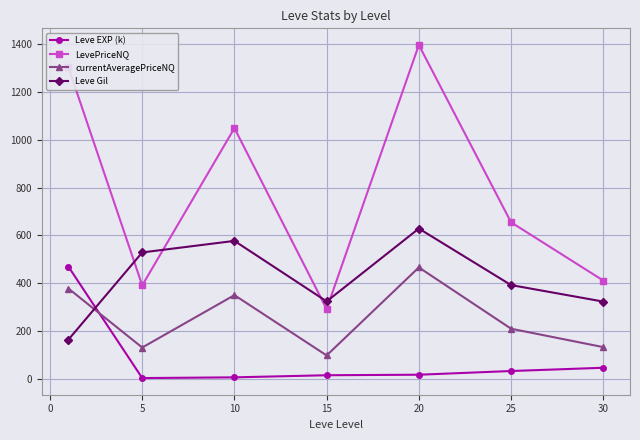

In Leve Gil, how many points are lower than both neighbors (excluding endpoints)?

1